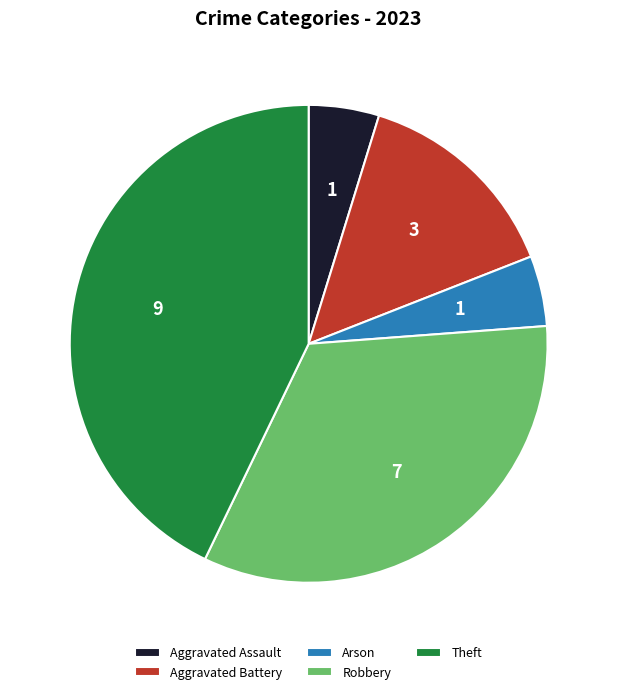

Which category has the biggest portion of the pie?

Theft